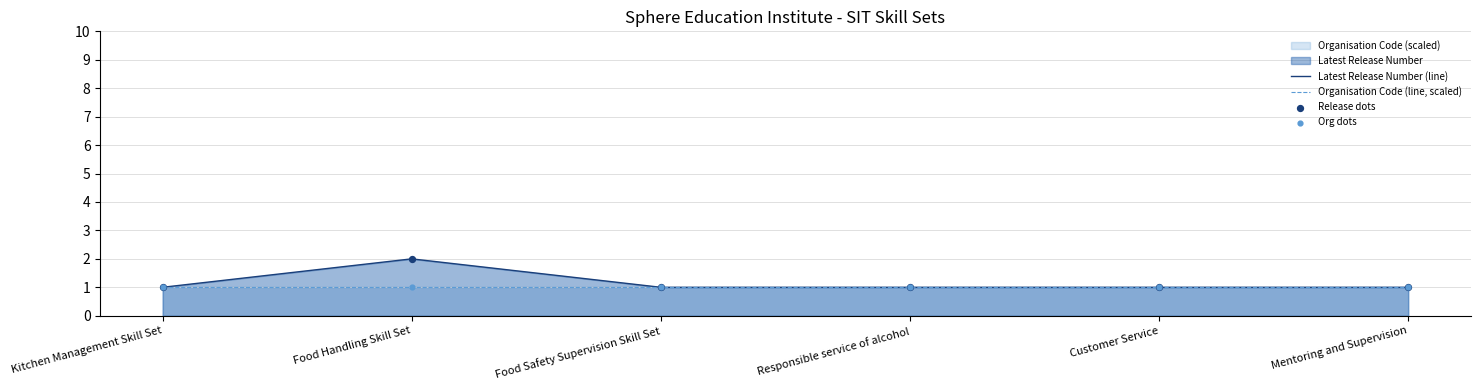

Which series has the widest spread of Y values?

Latest Release Number (line)